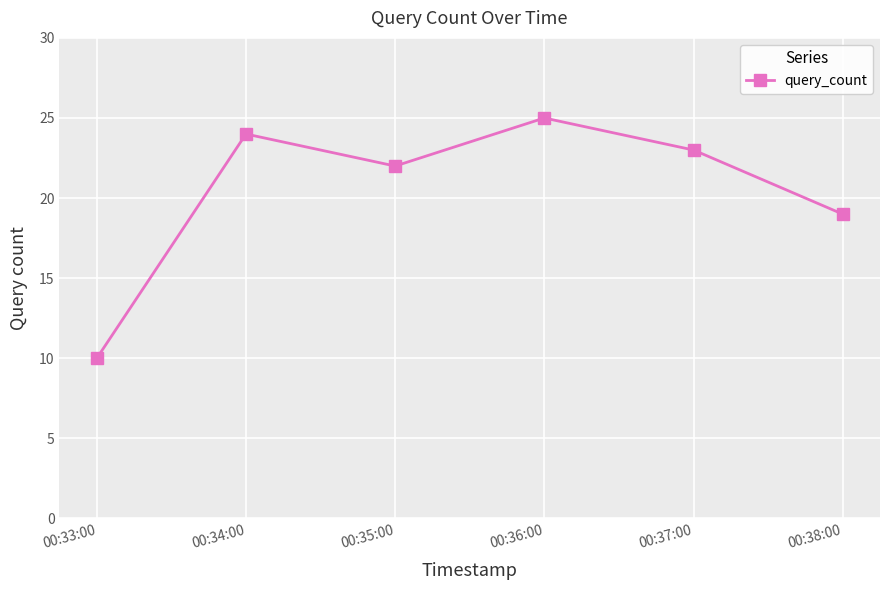

What is the sum of all values?

123